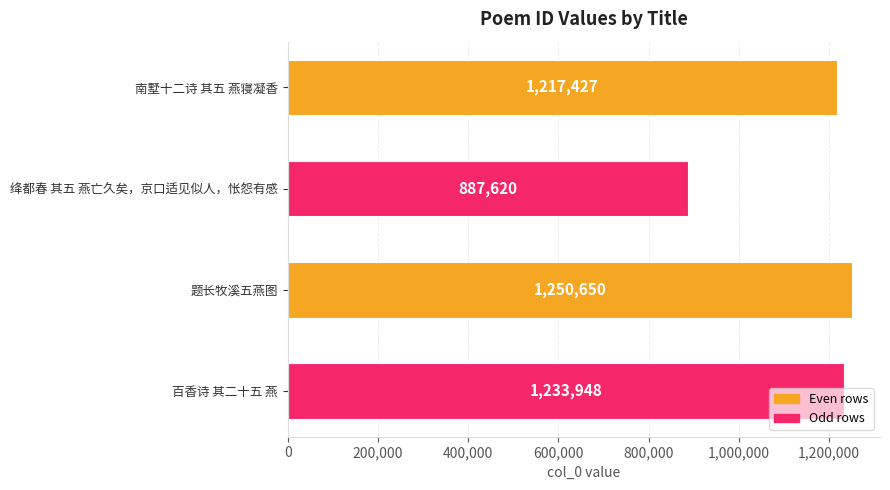

What is the sum of all values?

4589645